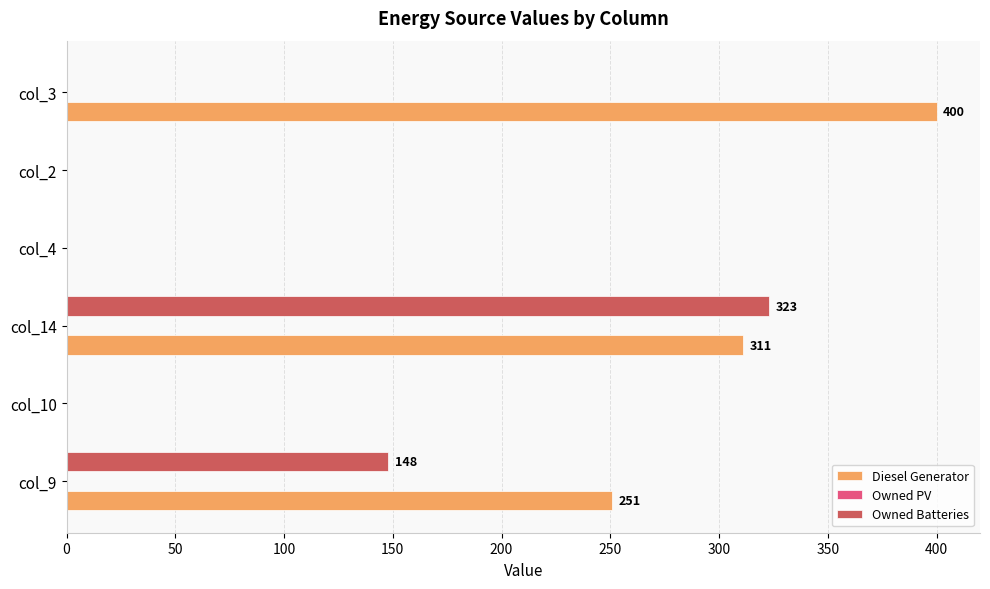

Where is Diesel Generator nearest to the value 200?

col_9